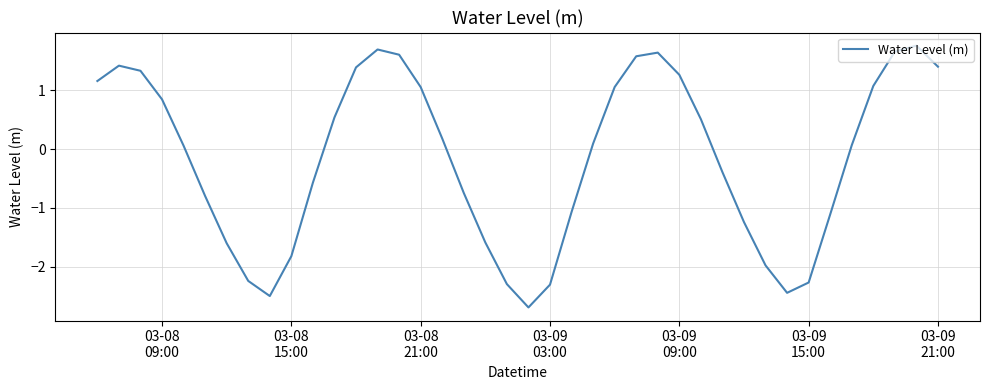

What is the greatest value displayed?

1.8